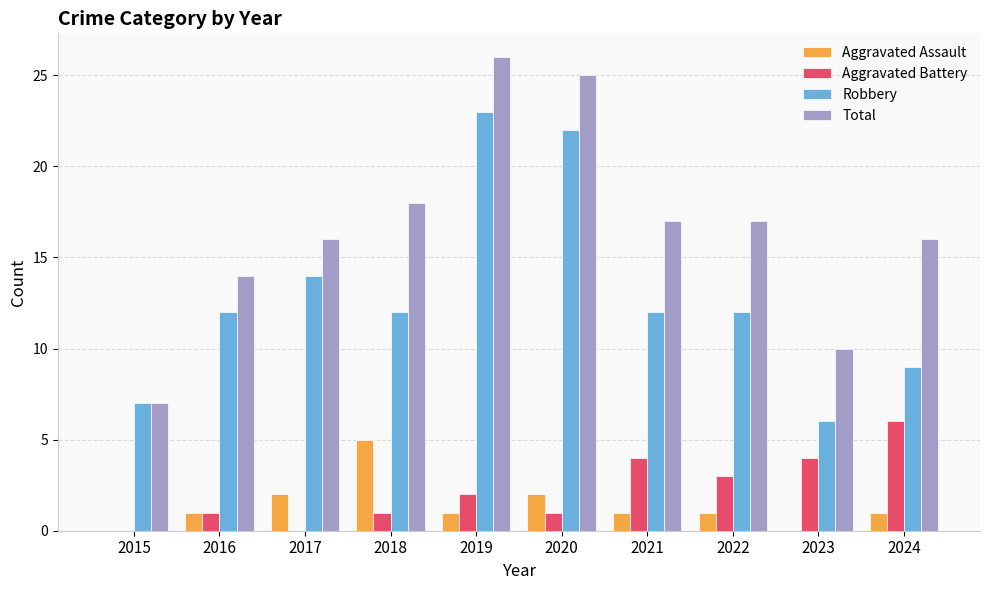

Is the value of Robbery at 2015 greater than the value of Total at 2021?

No